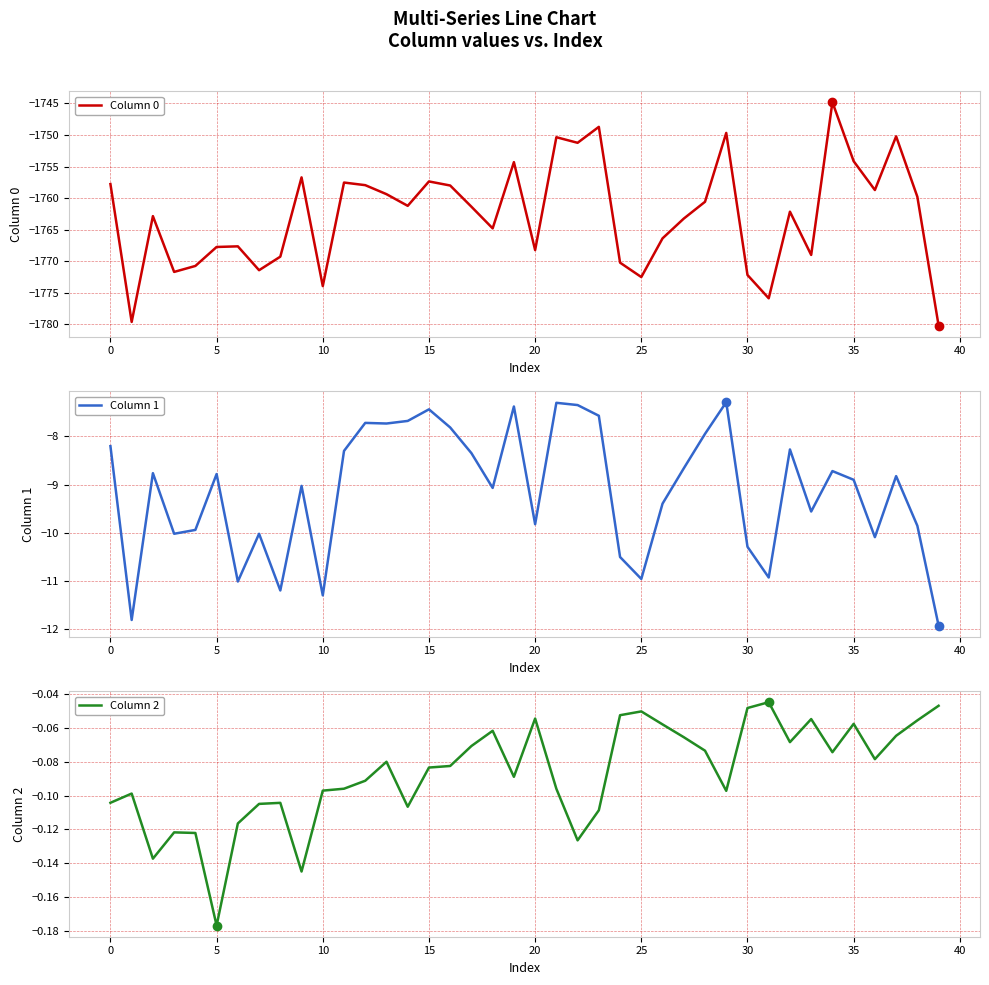

Count the number of categories in the chart.

40